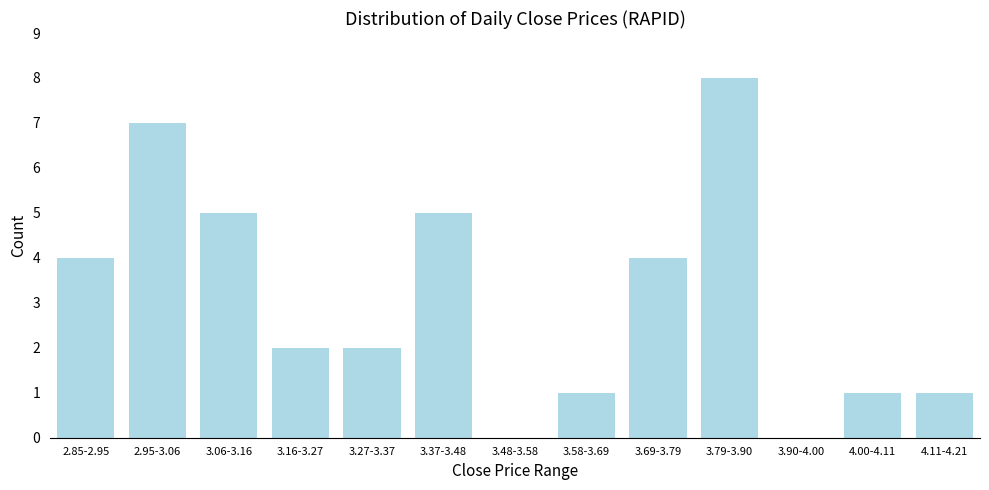

Reading right to left, extract all data points from this chart.

4.11-4.21=1	4.00-4.11=1	3.90-4.00=0	3.79-3.90=8	3.69-3.79=4	3.58-3.69=1	3.48-3.58=0	3.37-3.48=5	3.27-3.37=2	3.16-3.27=2	3.06-3.16=5	2.95-3.06=7	2.85-2.95=4